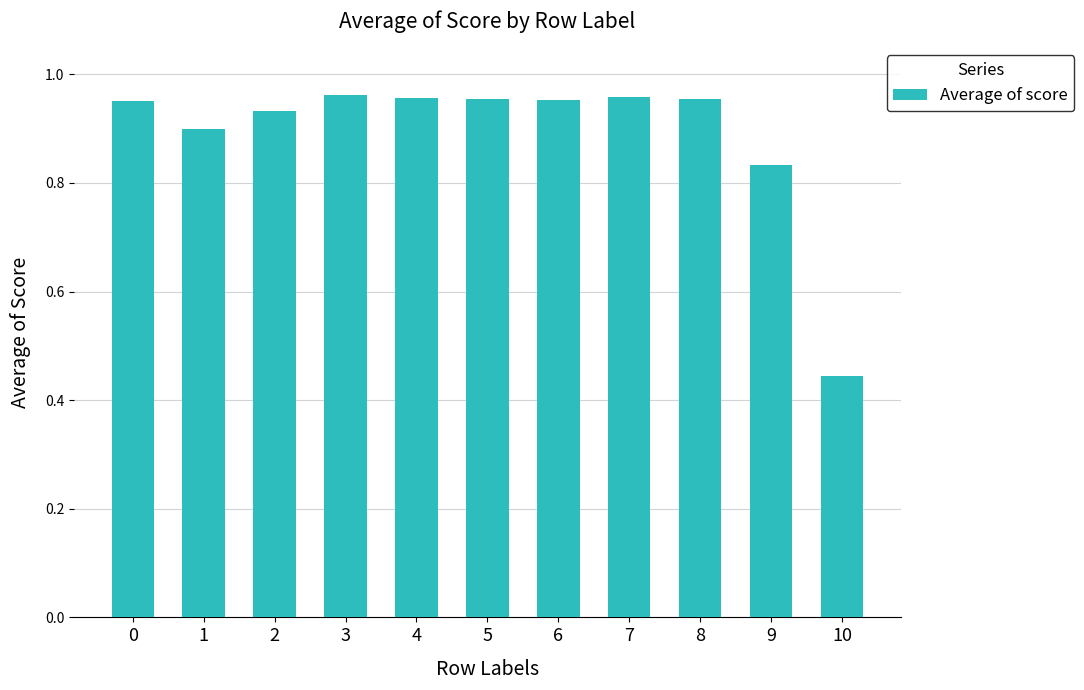

What is the sum of the values at 10 and 6?

1.4